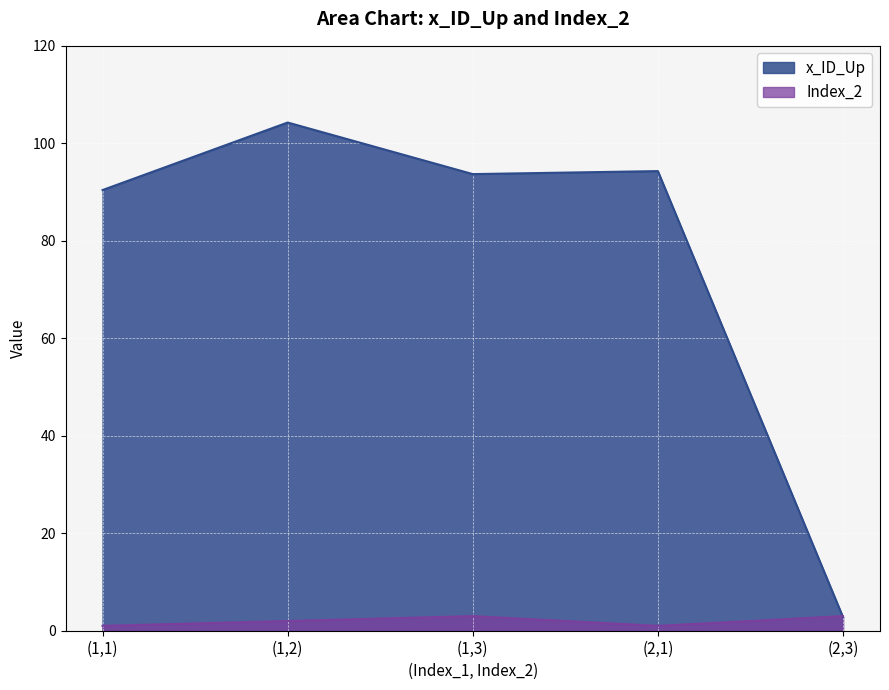

Reading left to right, list all the values displayed in this chart.

x_ID_Up: 90.4	104.3	93.7	94.3	2.8
Index_2: 1.0	2.0	3.0	1.0	3.0